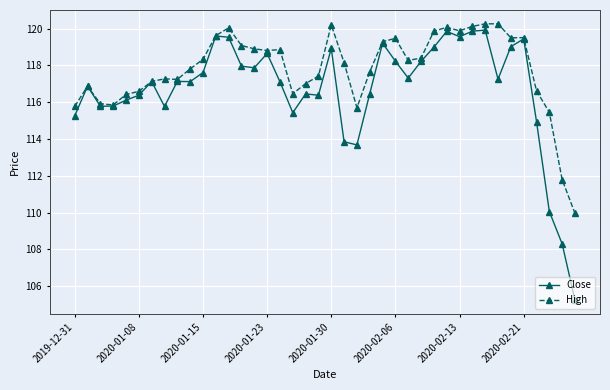

True or false: High has more than 1 interior local peaks.

True